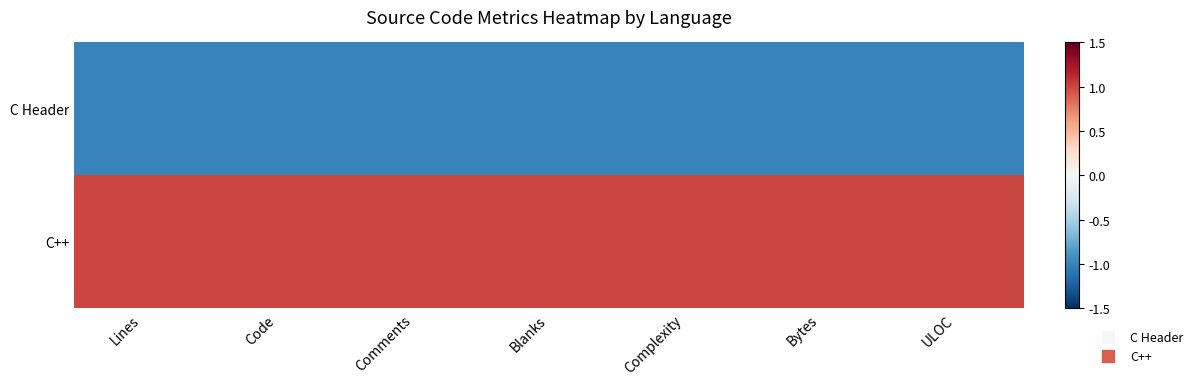

Reading left to right, list all the values displayed in this chart.

C Header: Lines=-1	Code=-1	Comments=-1	Blanks=-1	Complexity=-1	Bytes=-1	ULOC=-1
C++: Lines=1	Code=1	Comments=1	Blanks=1	Complexity=1	Bytes=1	ULOC=1